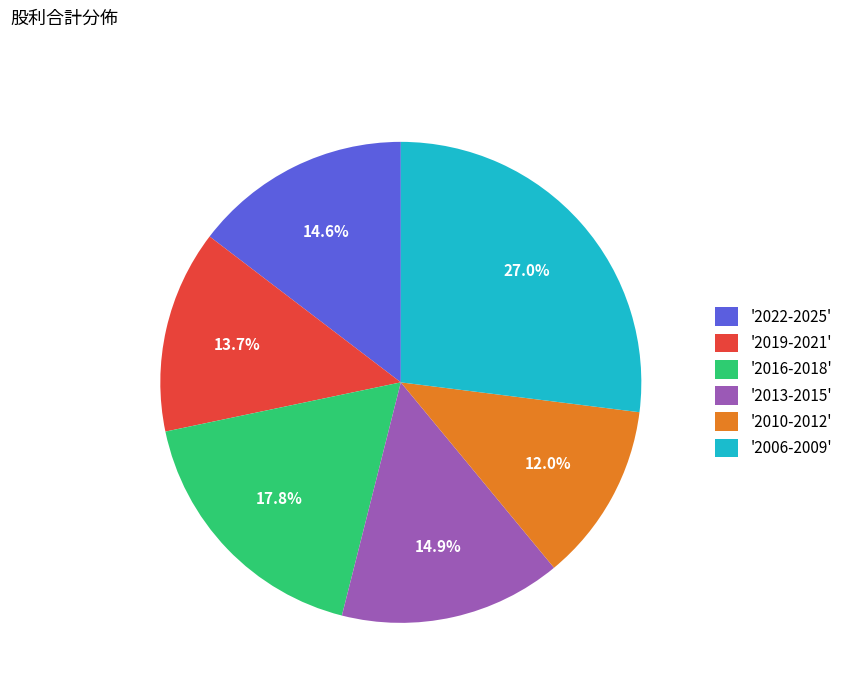

How much of the chart is everything except '2010-2012'?

88.0%